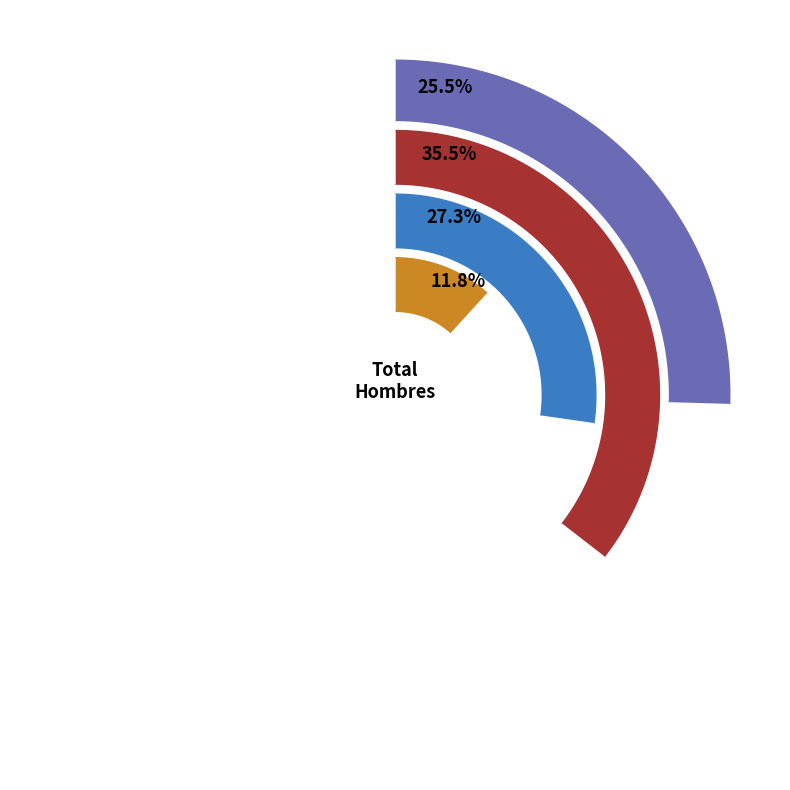

Does Todo o casi todo el tiempo represent more than half of the total?

No